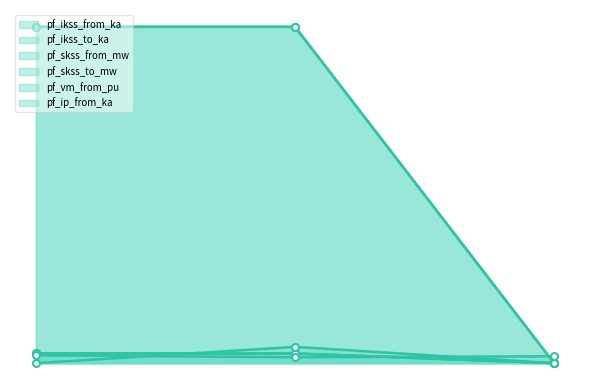

Which series changed the most between 0 and 2?

pf_skss_from_mw